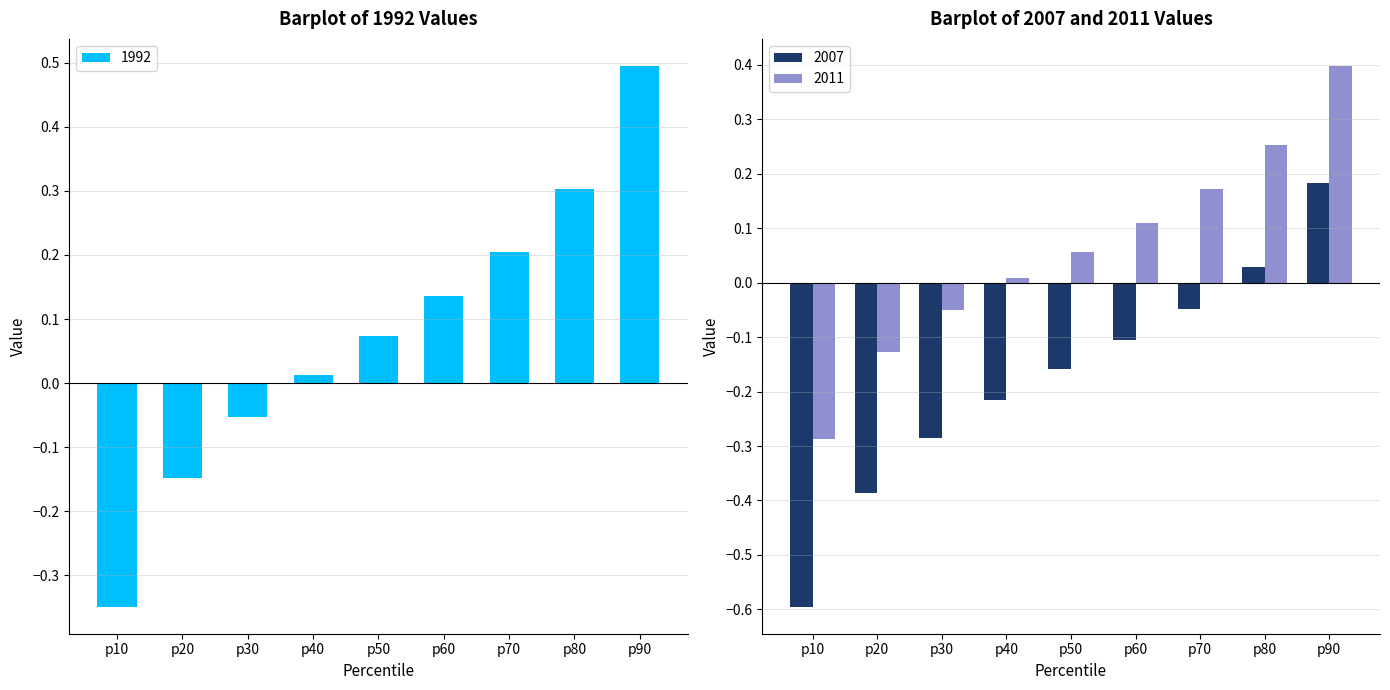

Reading right to left, list all the values displayed in this chart.

1992: p90=0.5	p80=0.3	p70=0.2	p60=0.1	p50=0.1	p40=0.0	p30=-0.1	p20=-0.1	p10=-0.3
2007: p90=0.2	p80=0.0	p70=-0.0	p60=-0.1	p50=-0.2	p40=-0.2	p30=-0.3	p20=-0.4	p10=-0.6
2011: p90=0.4	p80=0.3	p70=0.2	p60=0.1	p50=0.1	p40=0.0	p30=-0.0	p20=-0.1	p10=-0.3